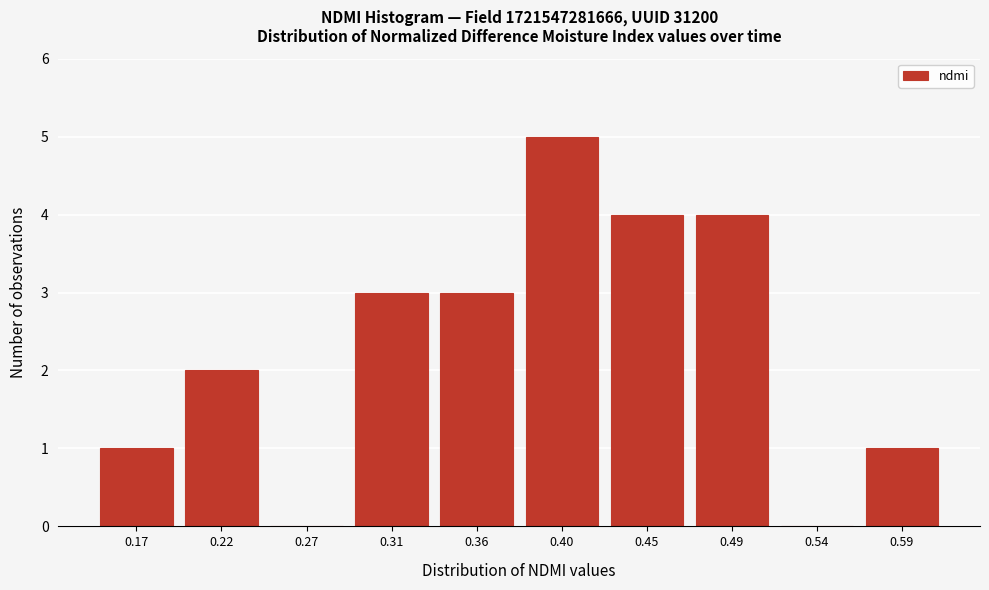

Reading right to left, what are all the values shown in this chart?

0.59=1	0.54=0	0.49=4	0.45=4	0.40=5	0.36=3	0.31=3	0.27=0	0.22=2	0.17=1